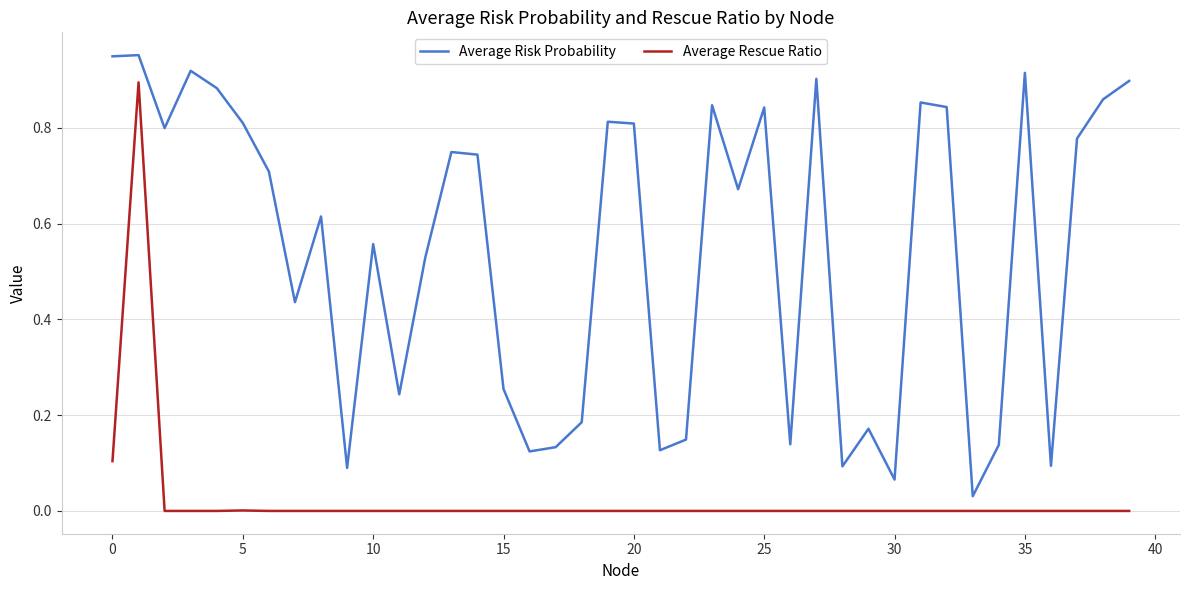

True or false: Average Rescue Ratio and Average Risk Probability intersect in this chart.

False